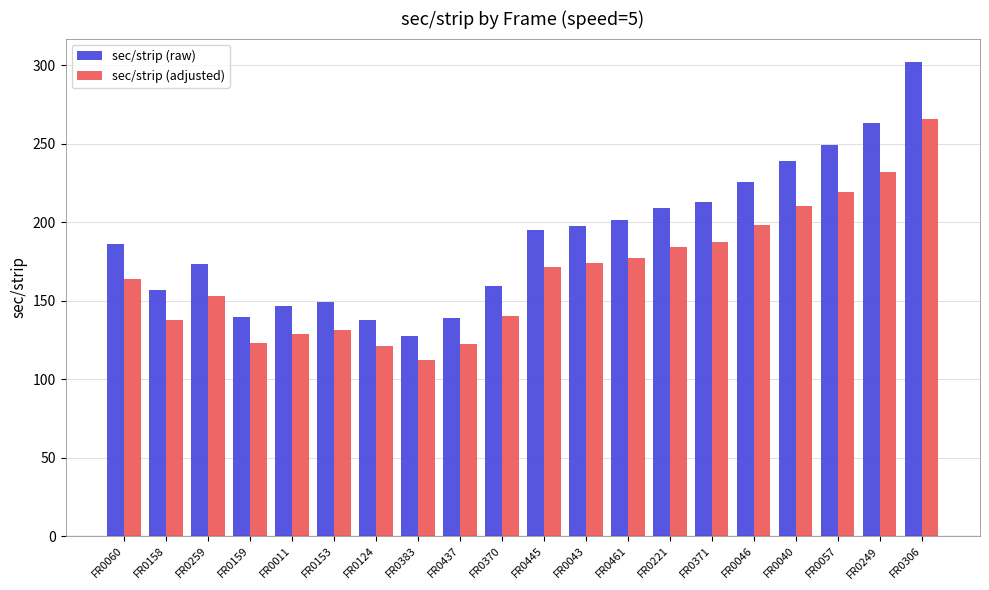

What is the difference between the maximum and minimum values in the sec/strip (raw) series?

174.2